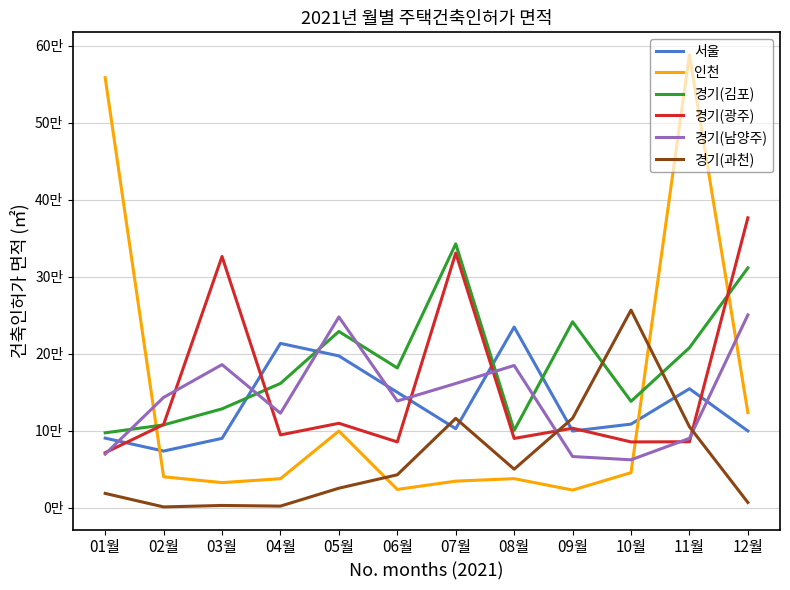

What position from the left is 09월?

9